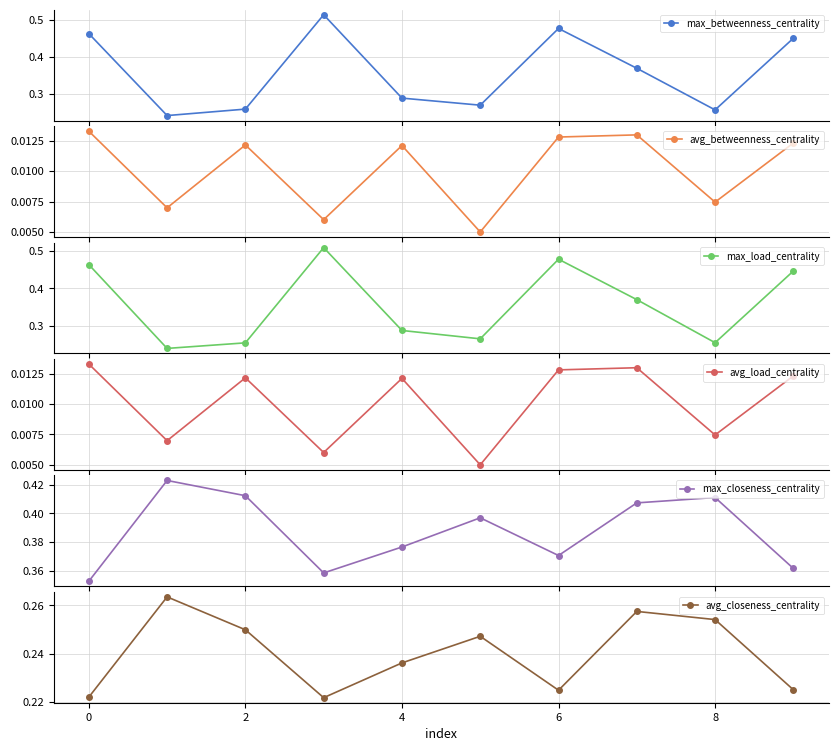

Count the max_closeness_centrality values in the range 0 to 1.

10